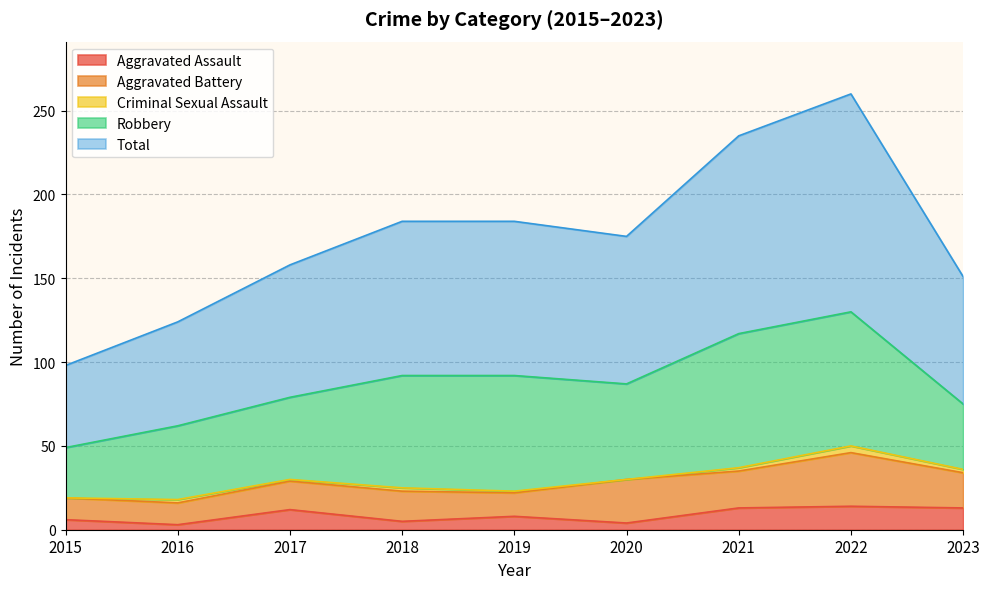

The Aggravated Assault series shows 5 at 2018. True or false?

True